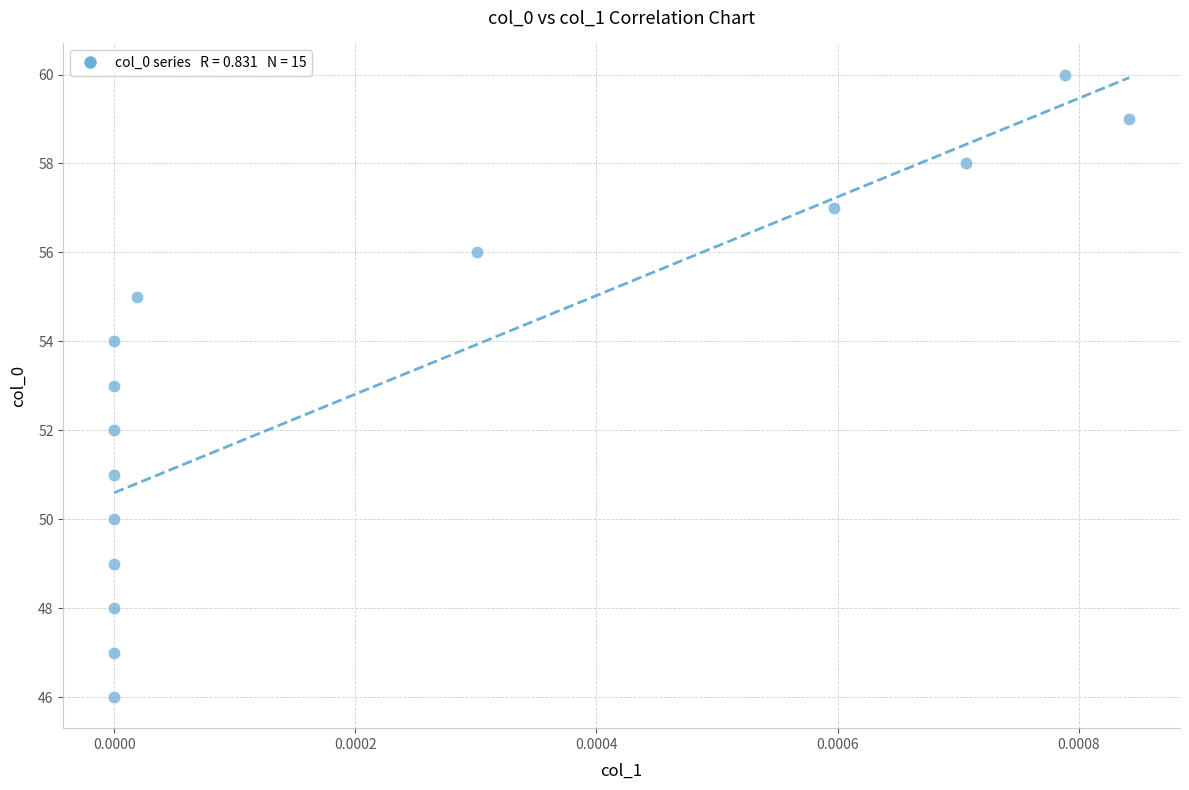

What is the range of Y values (max minus min)?

14